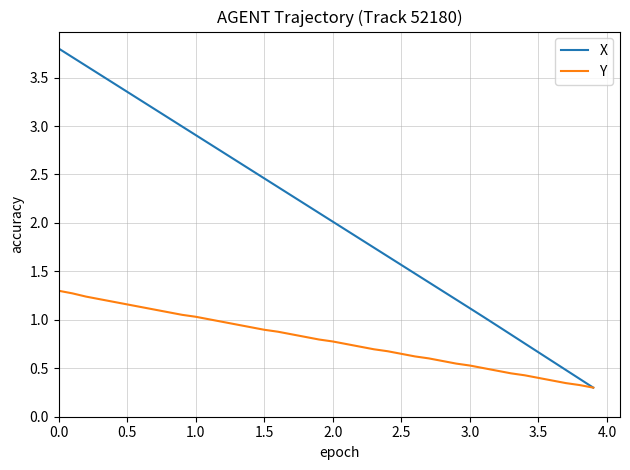

What are all the series names shown in the legend?

X, Y